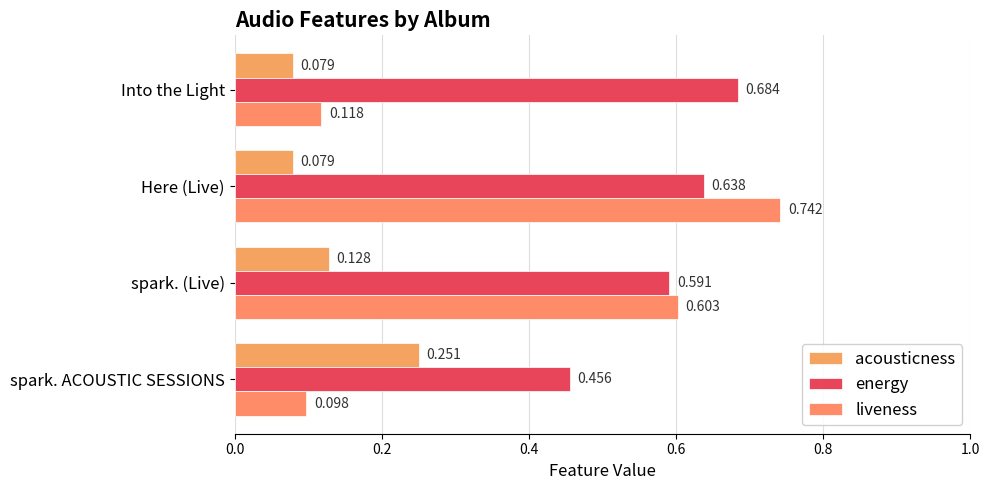

Which series has the widest spread of values?

liveness